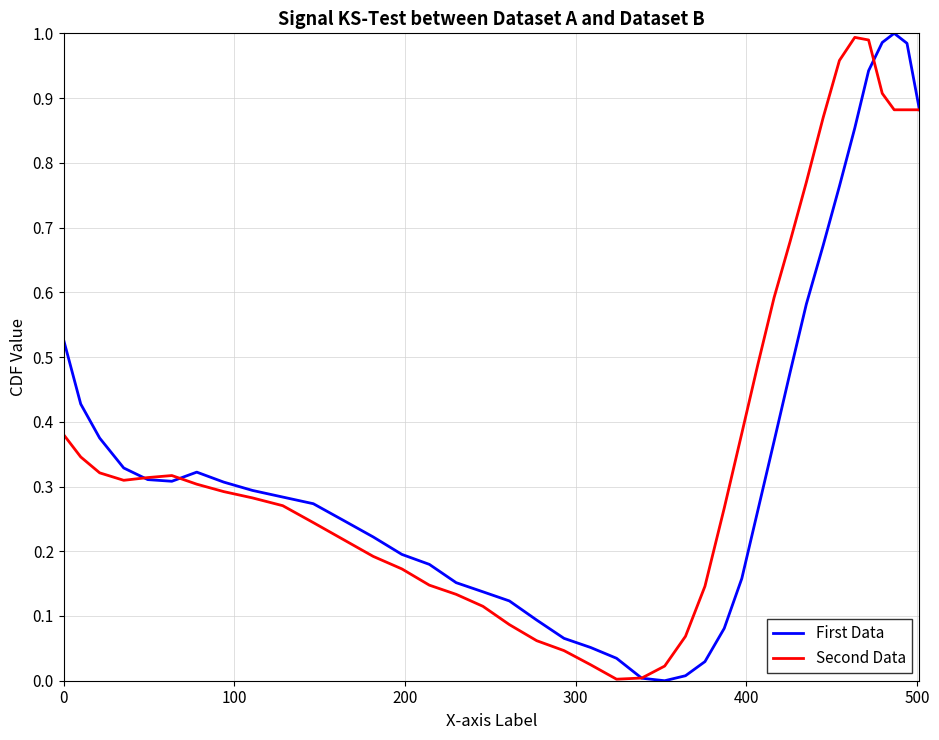

At how many categories does at least one series exceed 0?

40